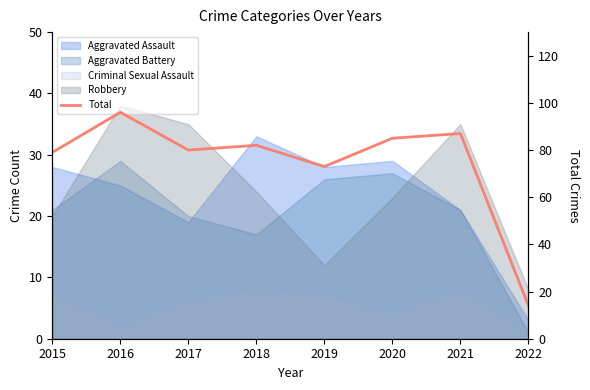

How many lines are shown in the chart?

1